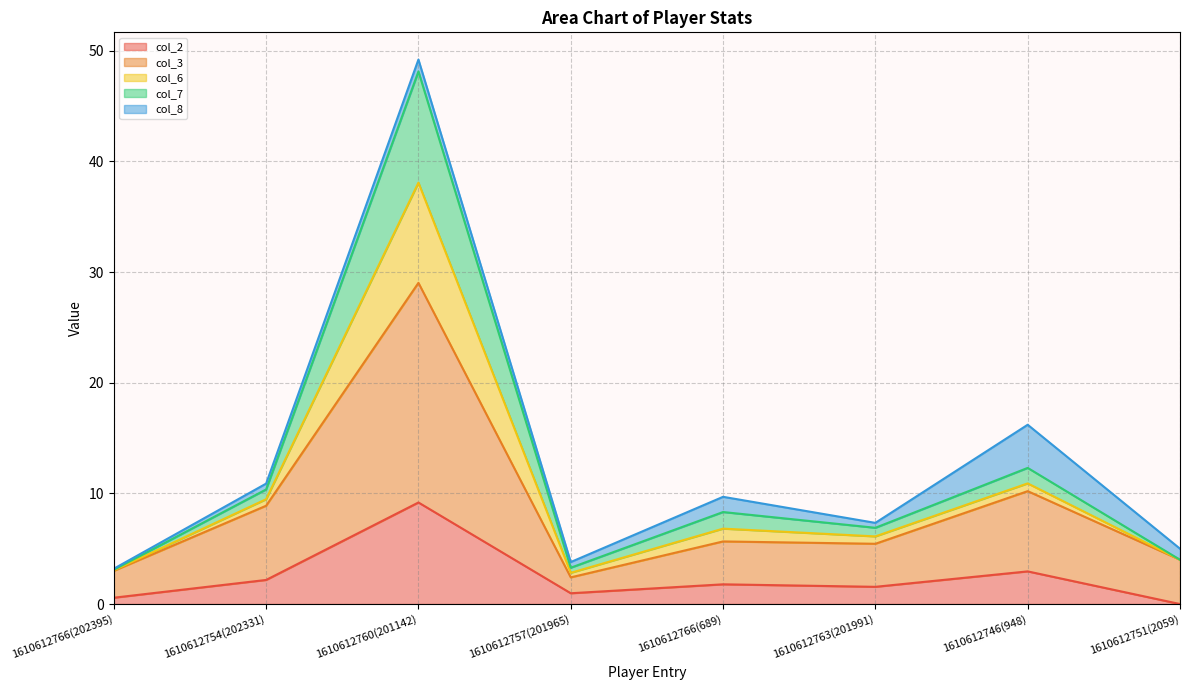

How many lines are shown in the chart?

5